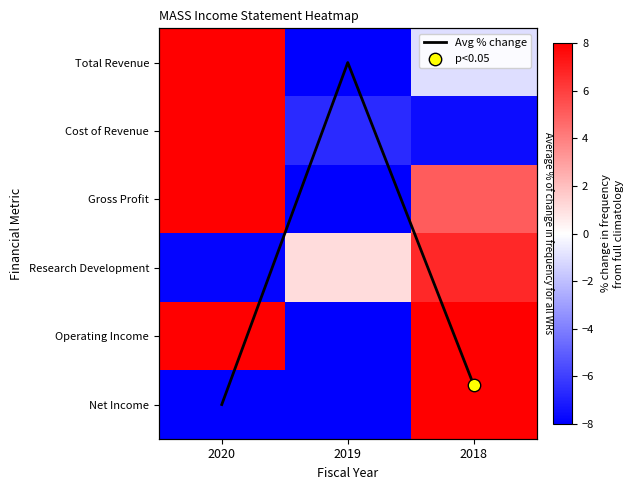

What is the minimum value for Total Revenue?

-19.4